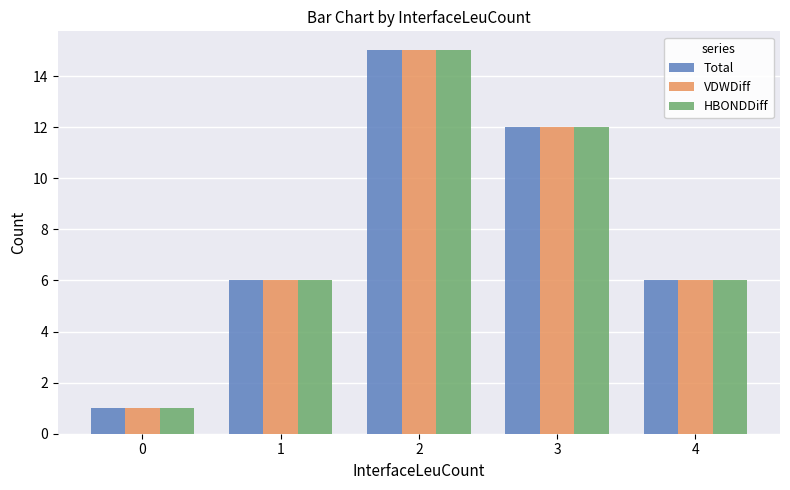

True or false: Total has a value of 6 at 1.

True